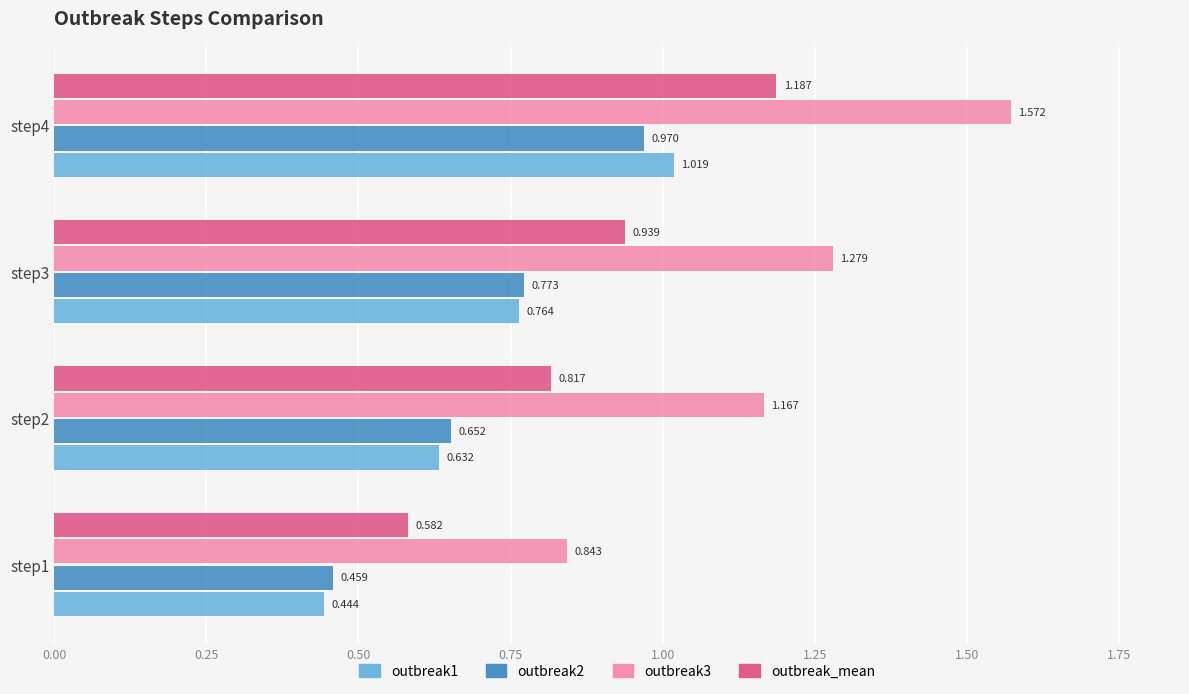

Is the value of outbreak3 at step2 greater than the value of outbreak_mean at step3?

Yes